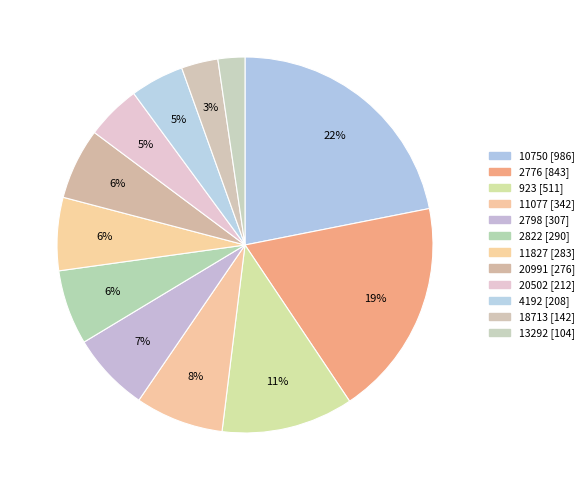

What percentage is the 2776 slice, to the nearest percent?

19%